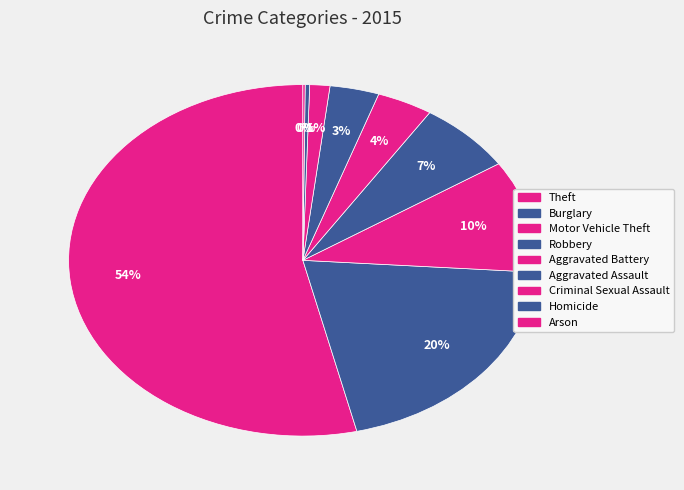

To the nearest percent, what is the difference between the Aggravated Assault and Motor Vehicle Theft slice percentages?

7%